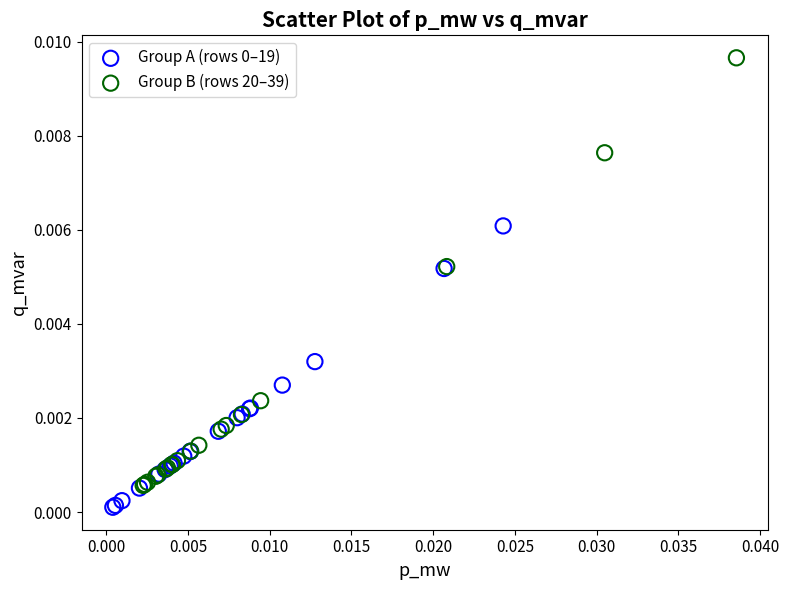

Which series has the largest Y range (max minus min)?

Group B (rows 20–39)